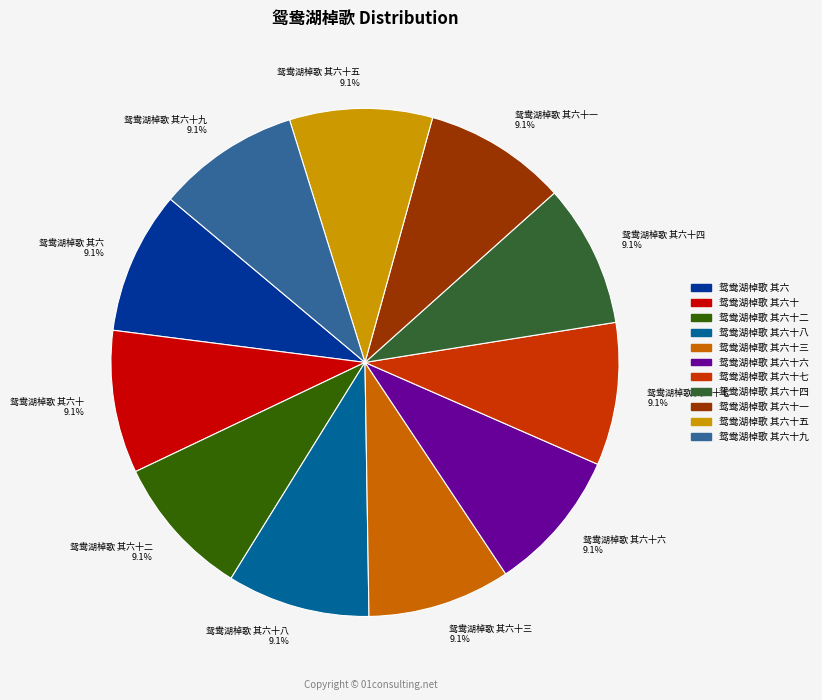

Is the sum of 鸳鸯湖棹歌 其六十四 9.1% and 鸳鸯湖棹歌 其六十九 9.1% greater than half?

No